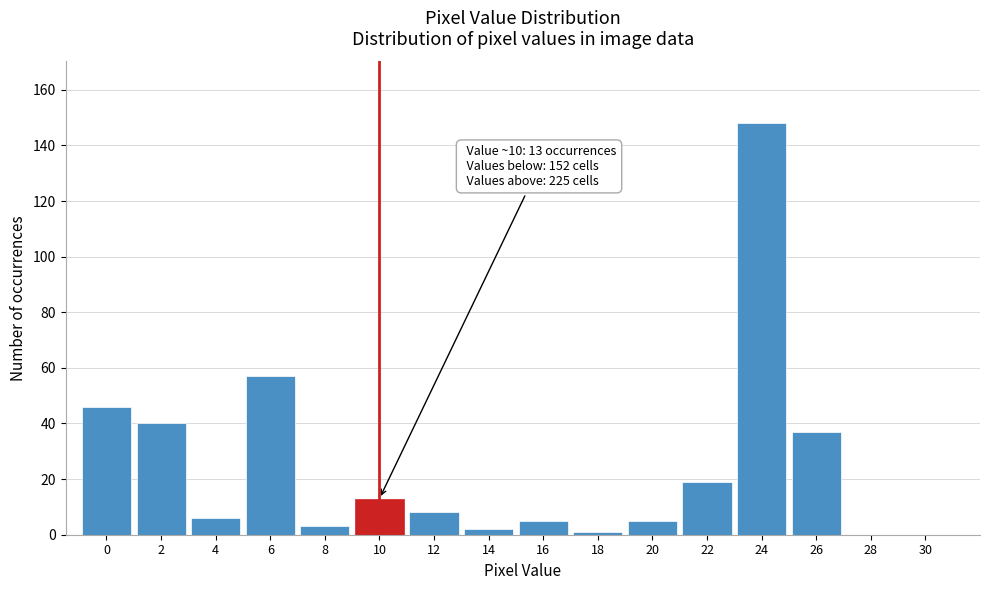

Reading left to right, what are all the values shown in this chart?

0=46	2=40	4=6	6=57	8=3	10=13	12=8	14=2	16=5	18=1	20=5	22=19	24=148	26=37	28=0	30=0